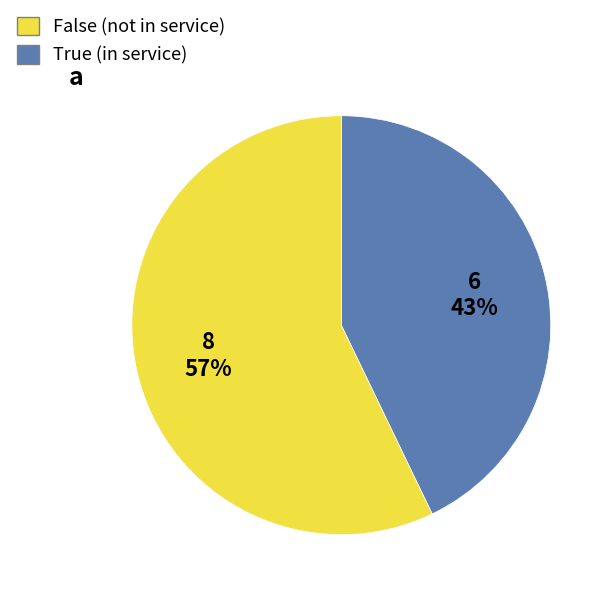

To the nearest percent, what is the difference between the largest and smallest slice percentages?

14%